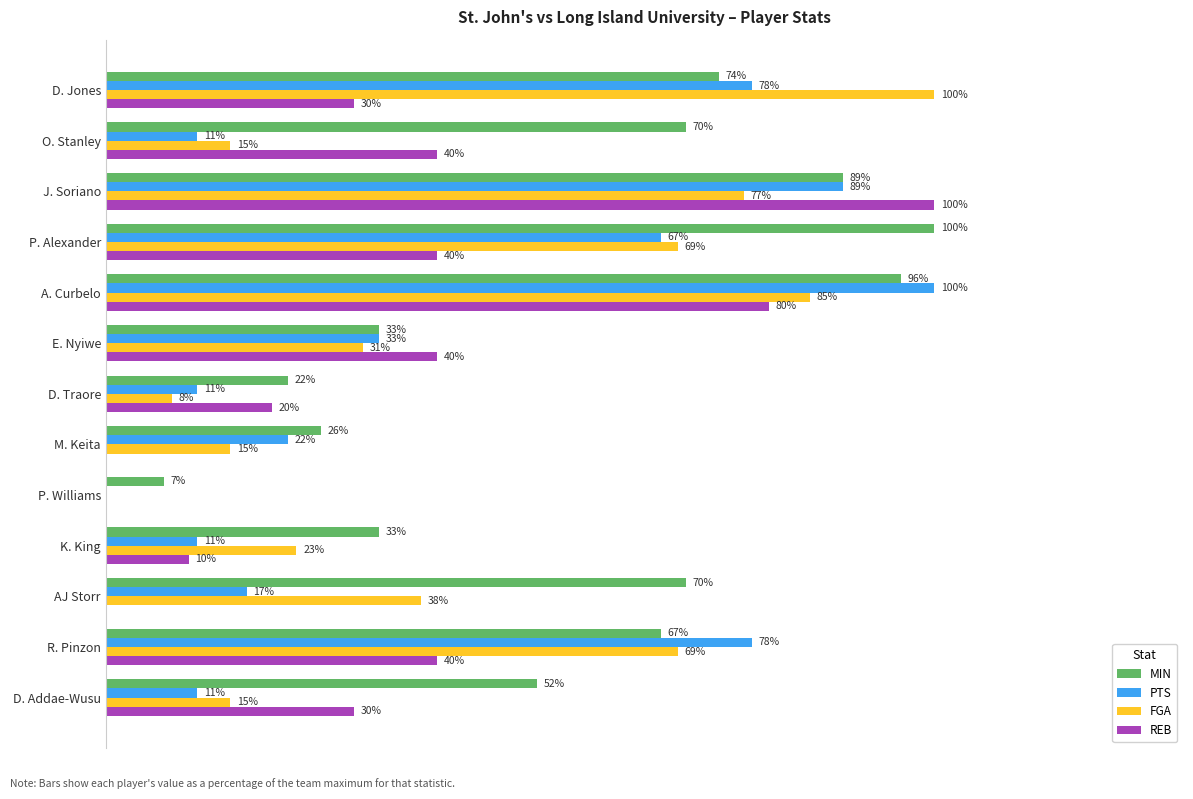

At which category is the sum across all series the highest?

A. Curbelo